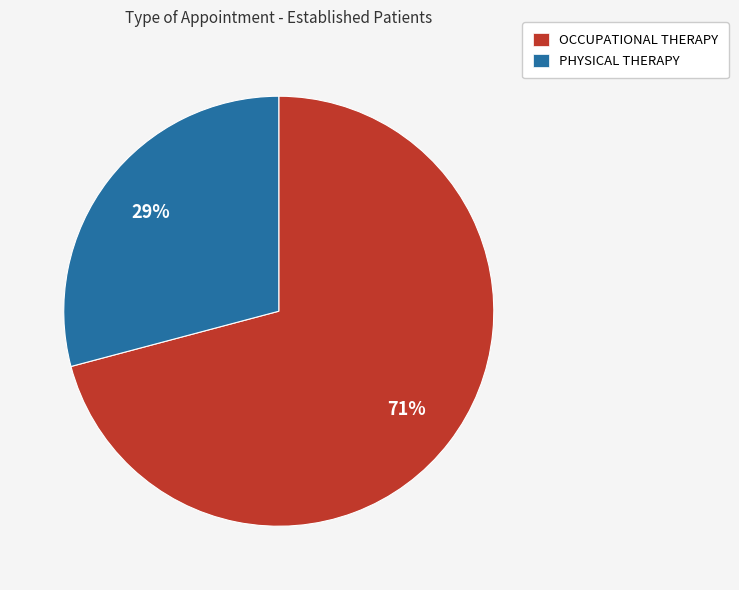

To the nearest percent, what is the average slice percentage?

50%